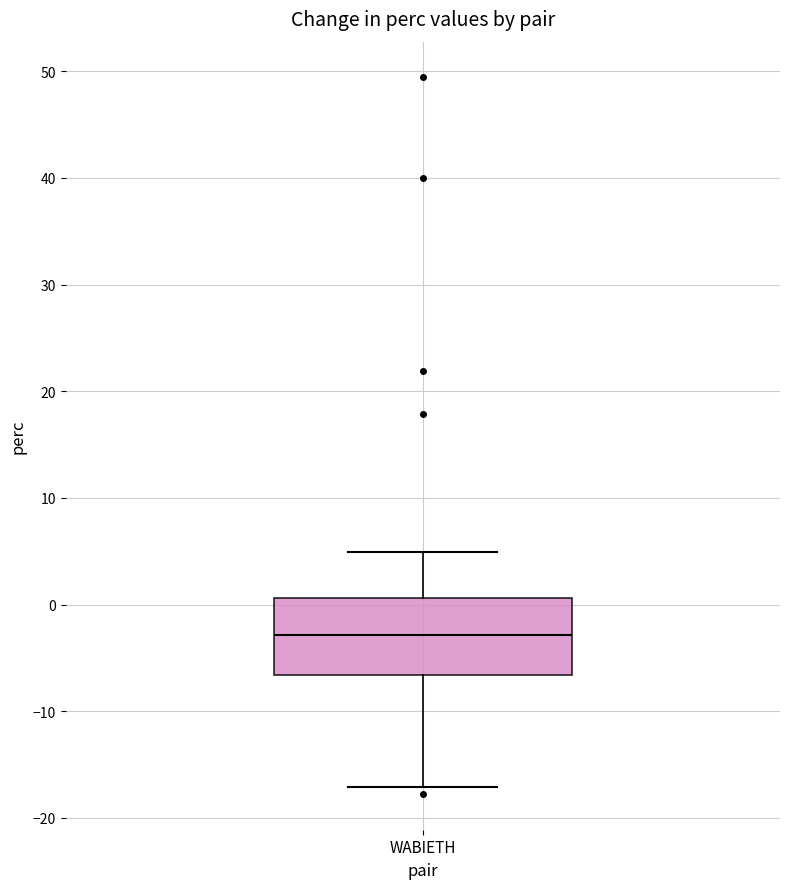

Where is the lower edge of the box for WABIETH on the y-axis? The values are not printed on the chart, so give them approximately, as read against the axis.

-7